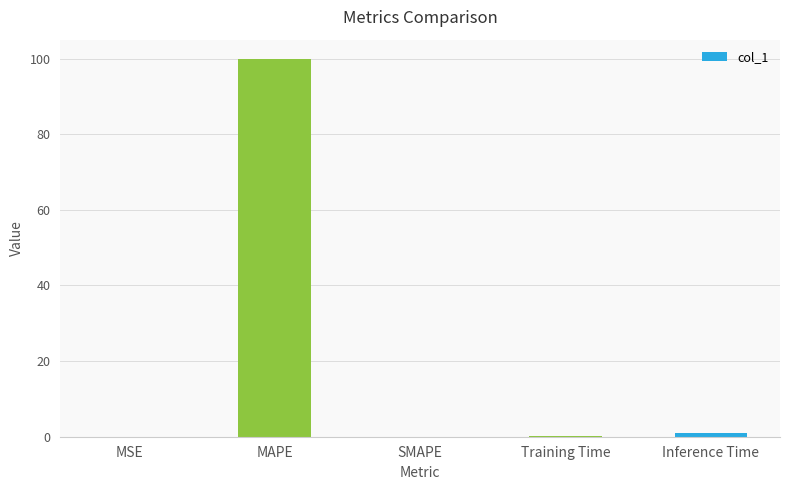

What is the greatest value displayed?

100.0